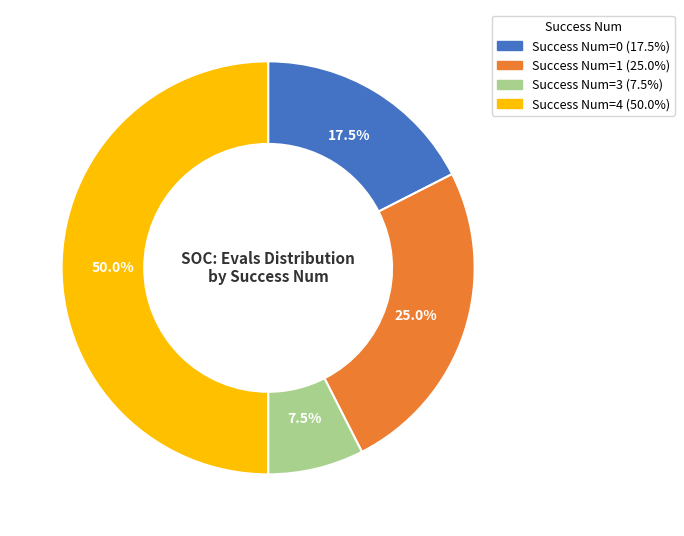

How many slices are in this pie chart?

4